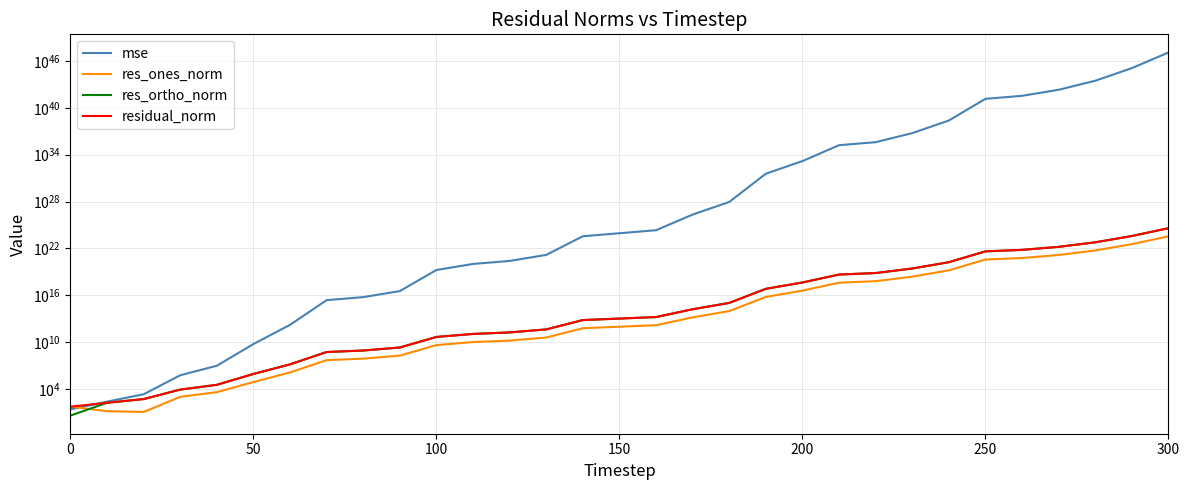

How many data points in res_ortho_norm are above 10318534976861?

16